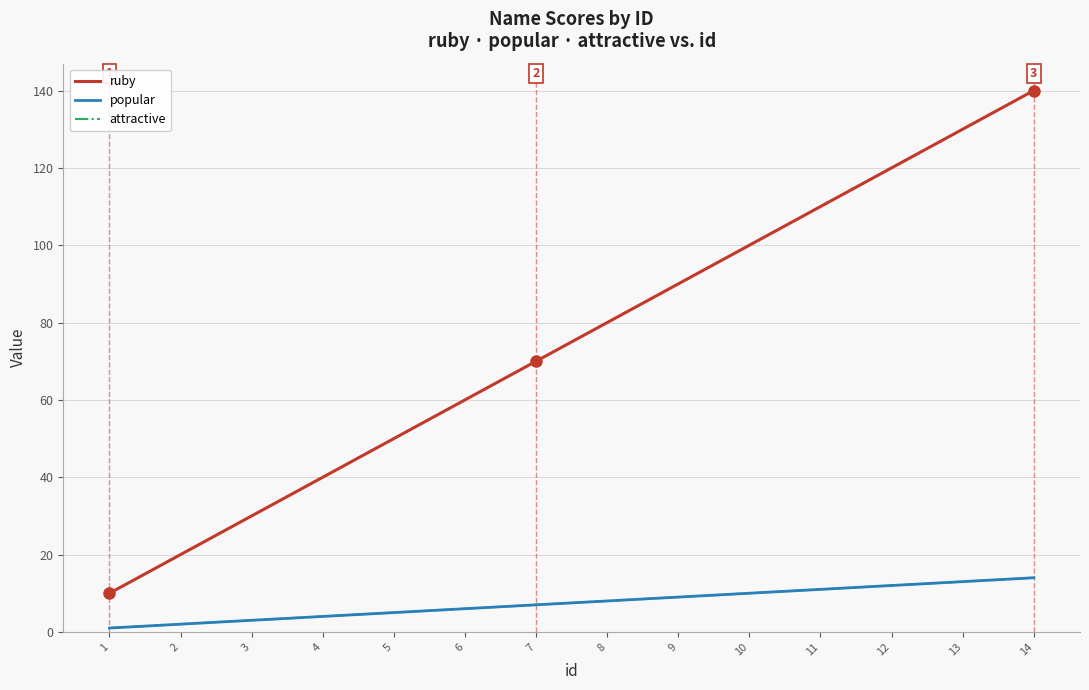

Does the chart display data point markers on the line(s)?

No